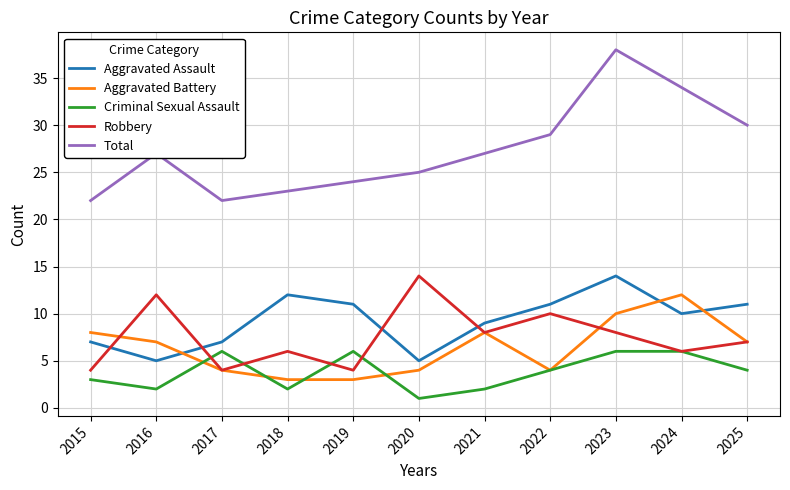

At which category is the sum across all series the highest?

2023